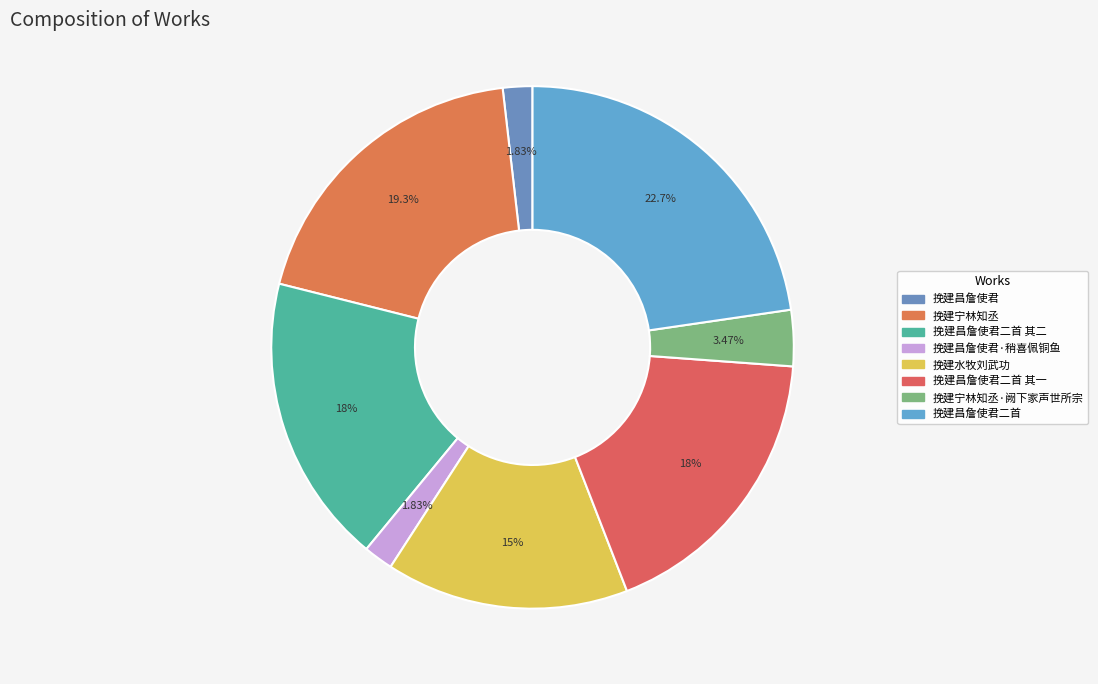

To the nearest percent, what is the difference between the 挽建宁林知丞 and 挽建昌詹使君二首 其一 slice percentages?

1%